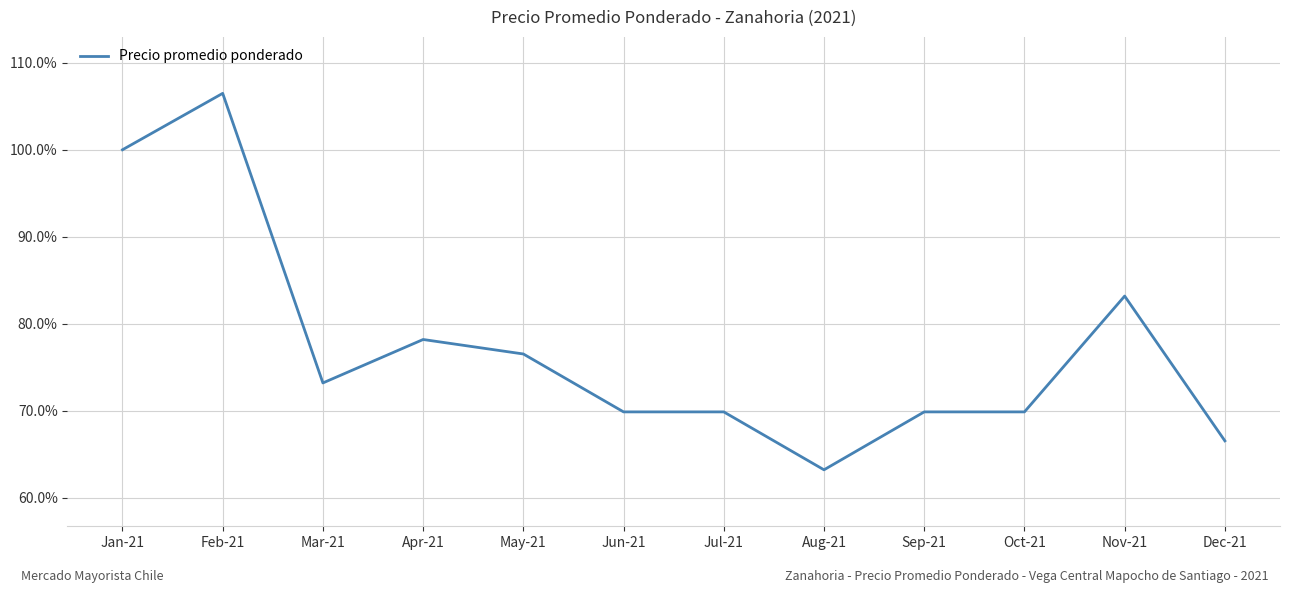

The chart shows a value of 63.2 at Aug-21. True or false?

True